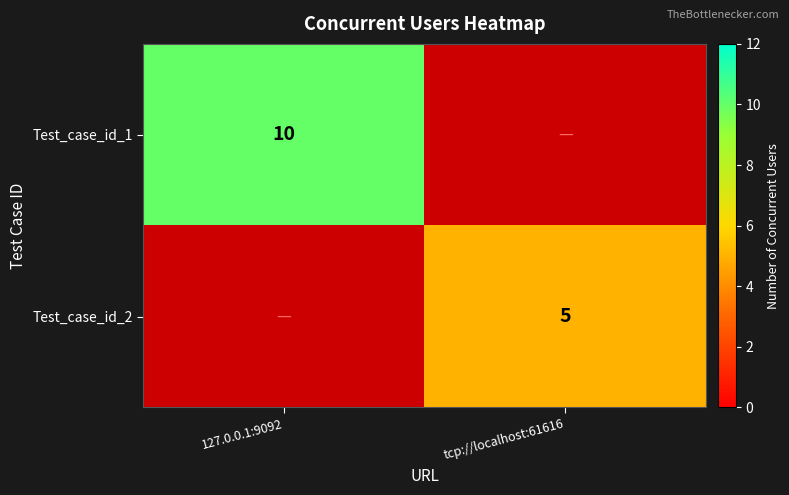

True or false: Test_case_id_1 has a value of 10 at 127.0.0.1:9092.

True